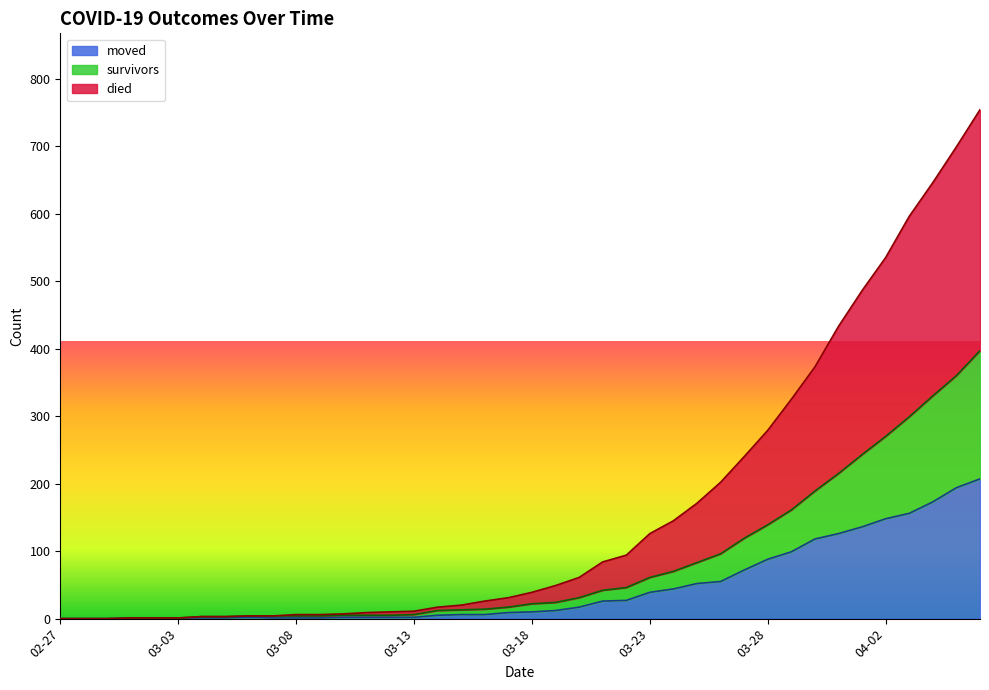

The value of survivors at 2020-03-06 is 4. True or false?

True